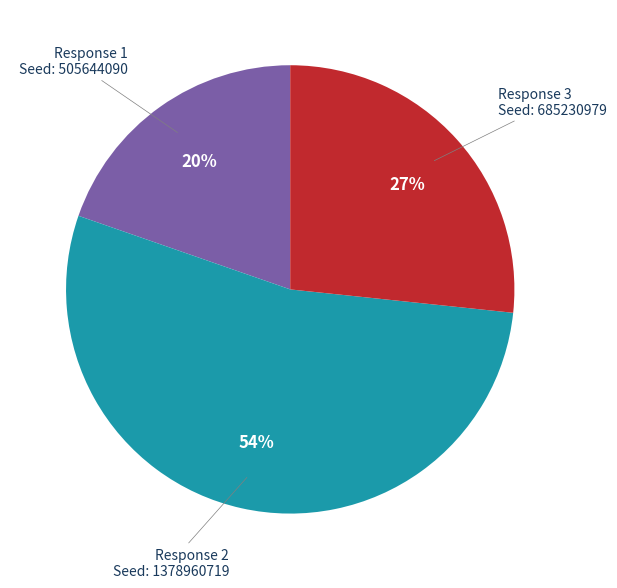

Is there any slice that represents more than half of the pie?

Yes